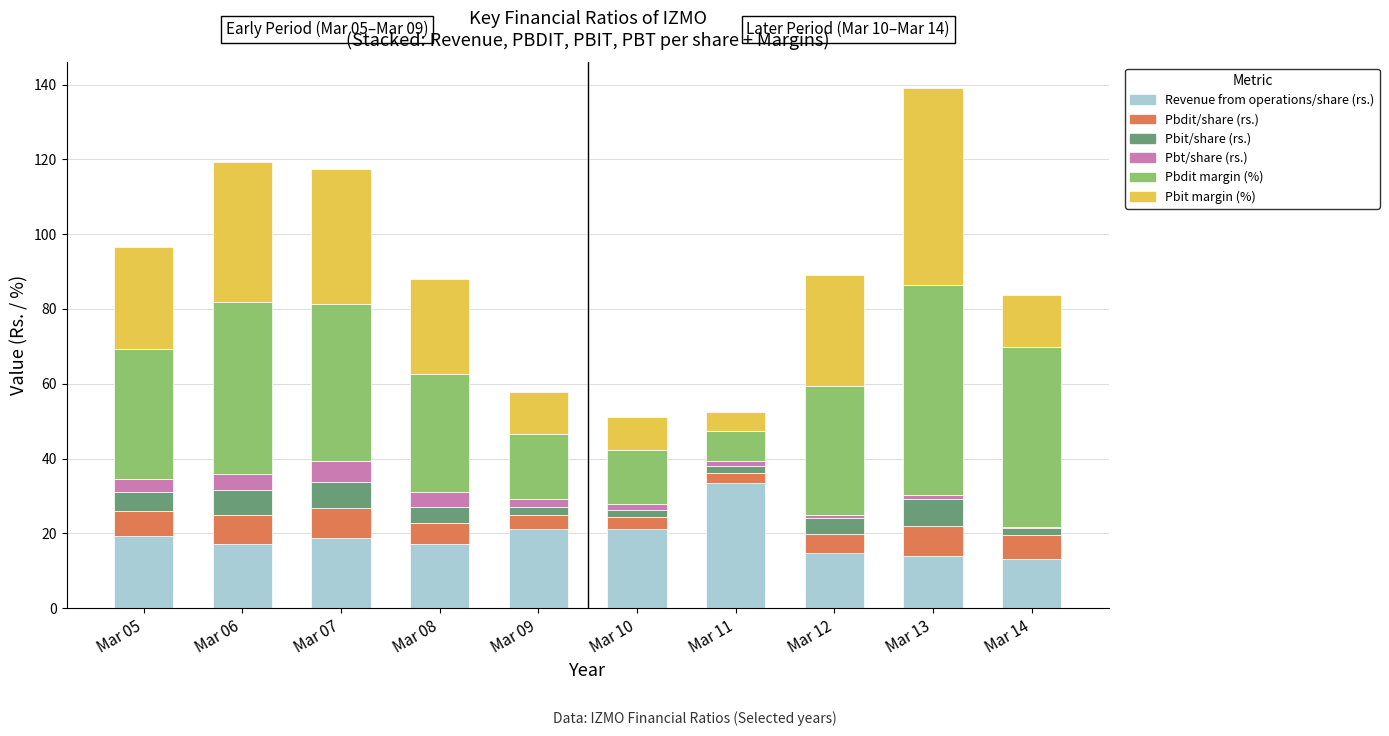

The value of Revenue from operations/share (rs.) at Mar 13 is 14.0. True or false?

True